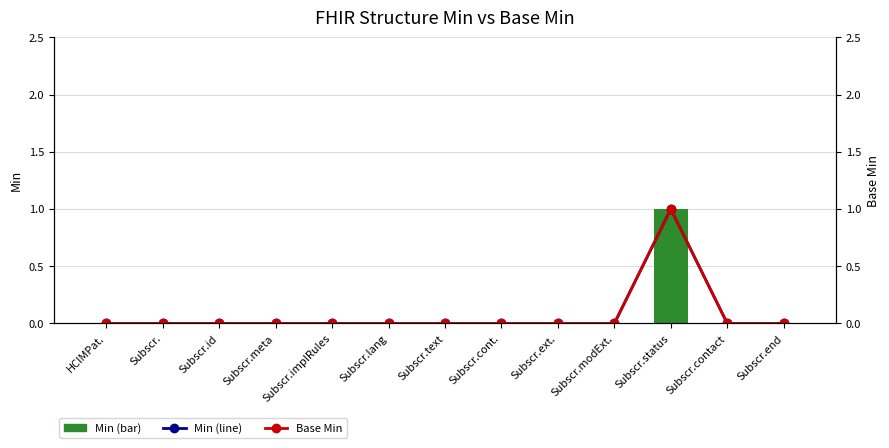

Reading left to right, list all the values displayed in this chart.

Min (line): HCIMPat.=0	Subscr.=0	Subscr.id=0	Subscr.meta=0	Subscr.implRules=0	Subscr.lang=0	Subscr.text=0	Subscr.cont.=0	Subscr.ext.=0	Subscr.modExt.=0	Subscr.status=1	Subscr.contact=0	Subscr.end=0
Base Min: HCIMPat.=0	Subscr.=0	Subscr.id=0	Subscr.meta=0	Subscr.implRules=0	Subscr.lang=0	Subscr.text=0	Subscr.cont.=0	Subscr.ext.=0	Subscr.modExt.=0	Subscr.status=1	Subscr.contact=0	Subscr.end=0
Min: HCIMPat.=0	Subscr.=0	Subscr.id=0	Subscr.meta=0	Subscr.implRules=0	Subscr.lang=0	Subscr.text=0	Subscr.cont.=0	Subscr.ext.=0	Subscr.modExt.=0	Subscr.status=1	Subscr.contact=0	Subscr.end=0